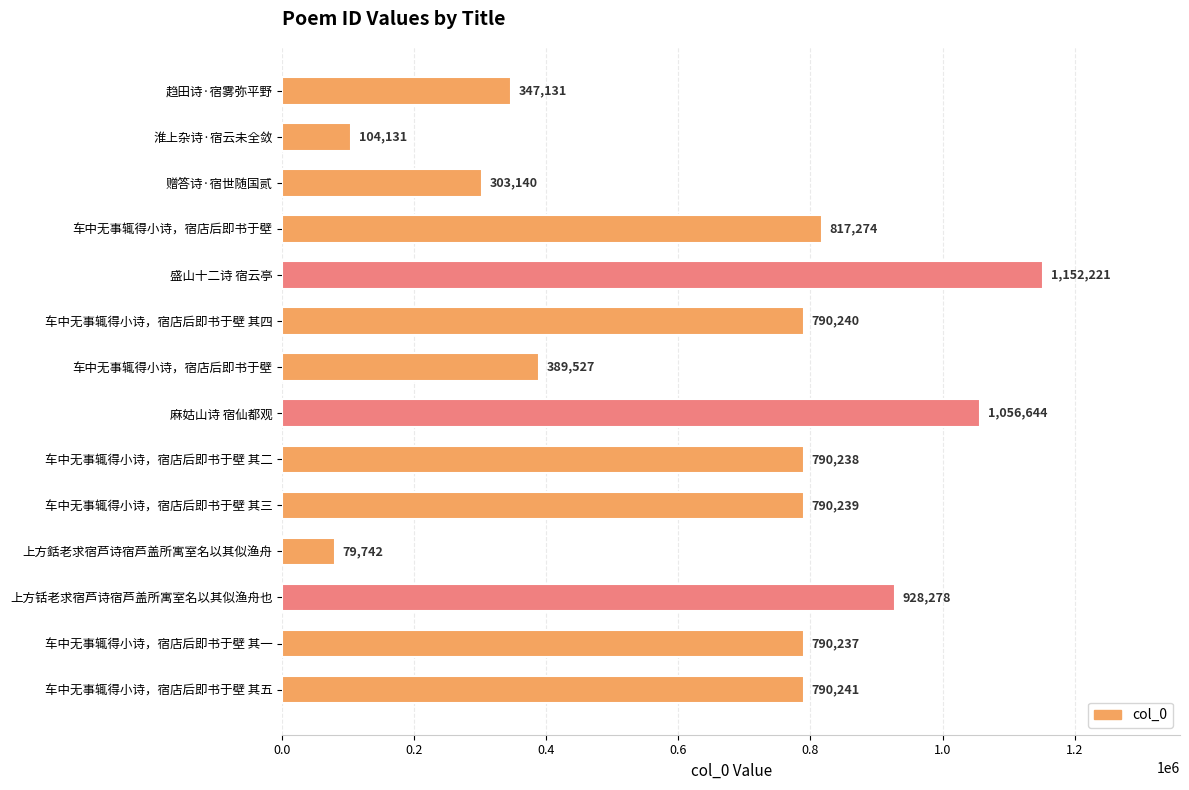

How many values are below 790239?

7